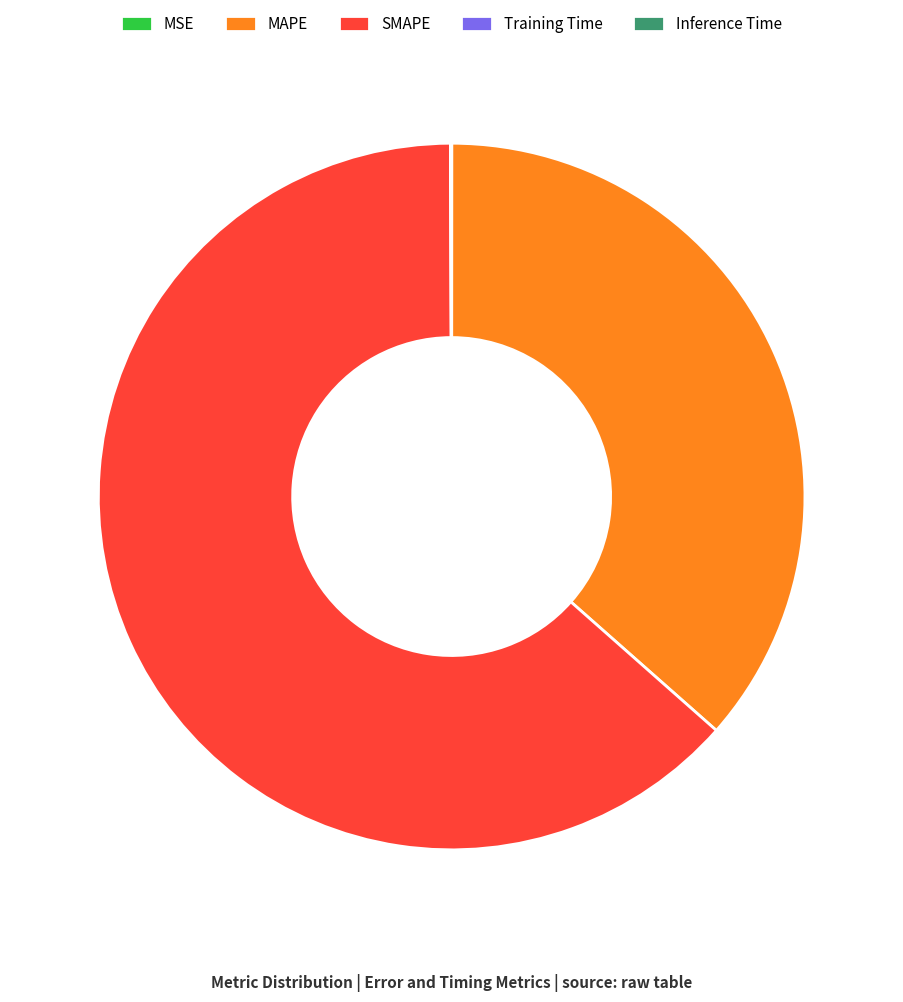

True or false: SMAPE accounts for 63% of the total.

True